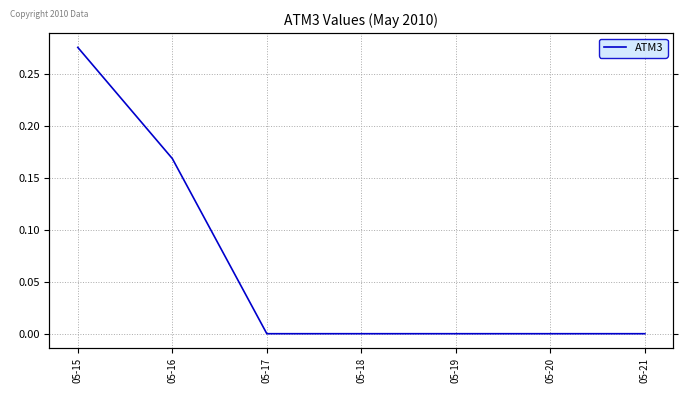

Is it true that the value at 05-16 is 0.2?

True